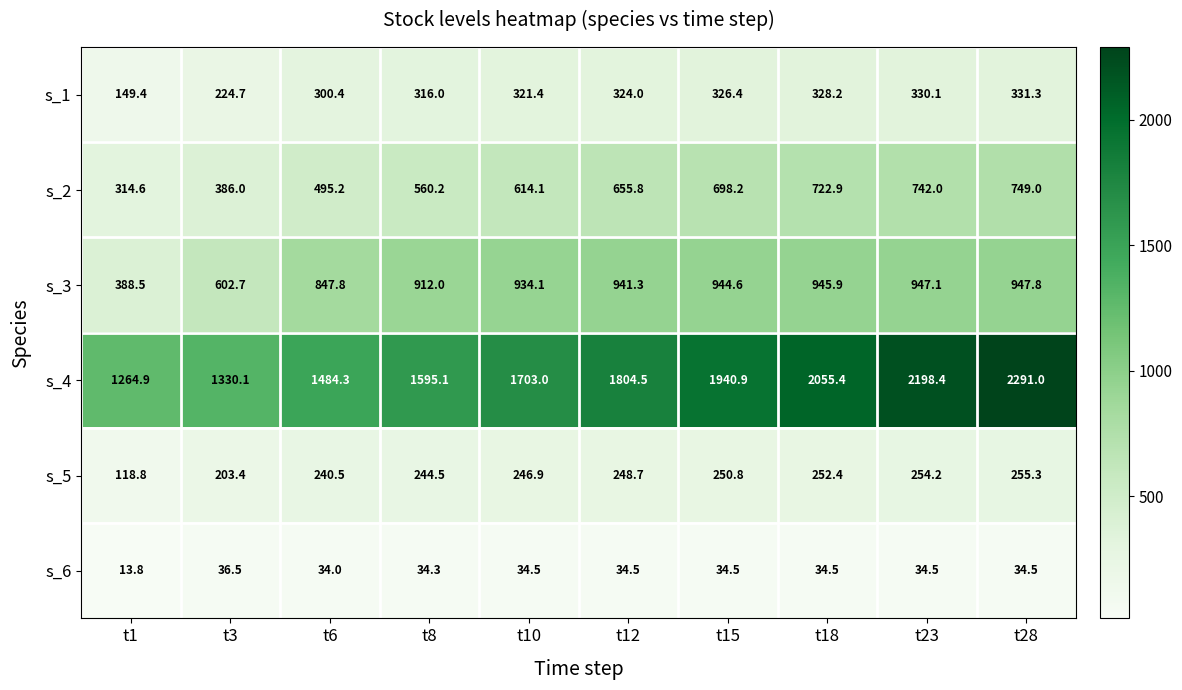

True or false: s_3 has a value of 1239.7 at t12.

False